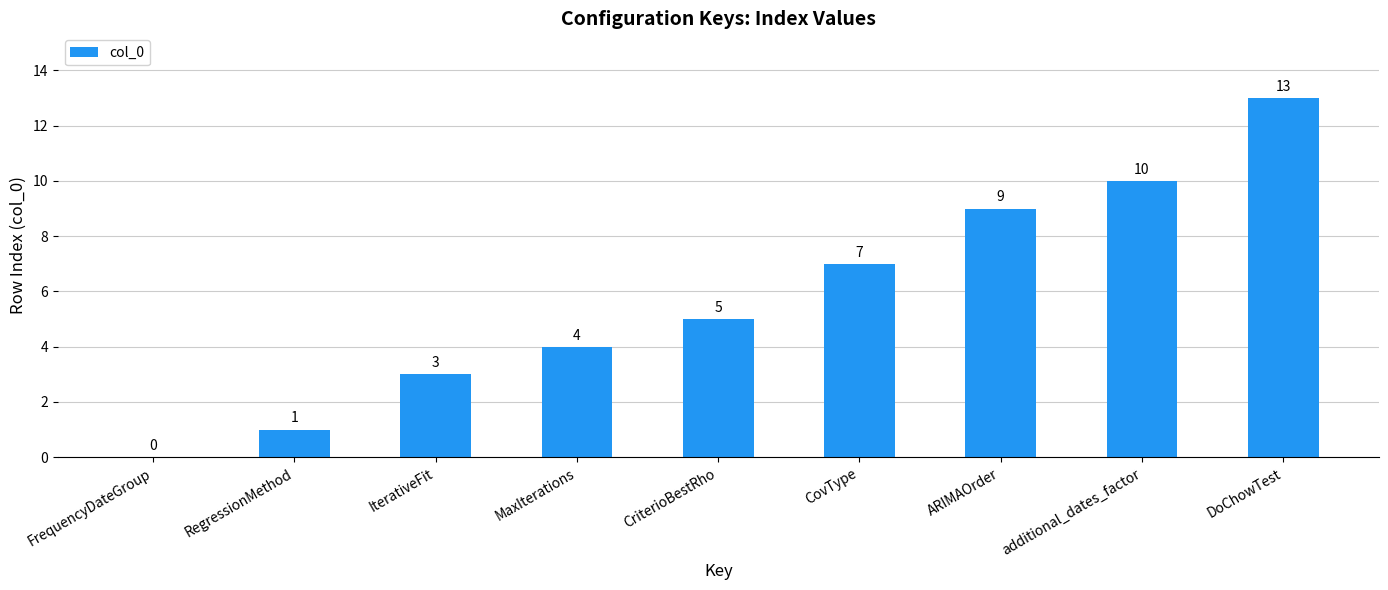

Where is the data nearest to the value 6?

CriterioBestRho